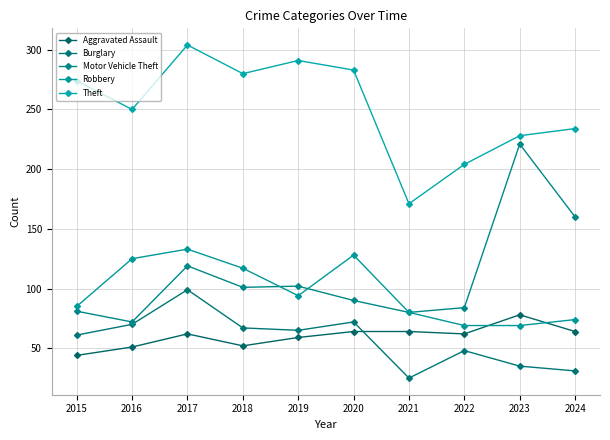

What is the spread (max minus min) of values at 2023?

193